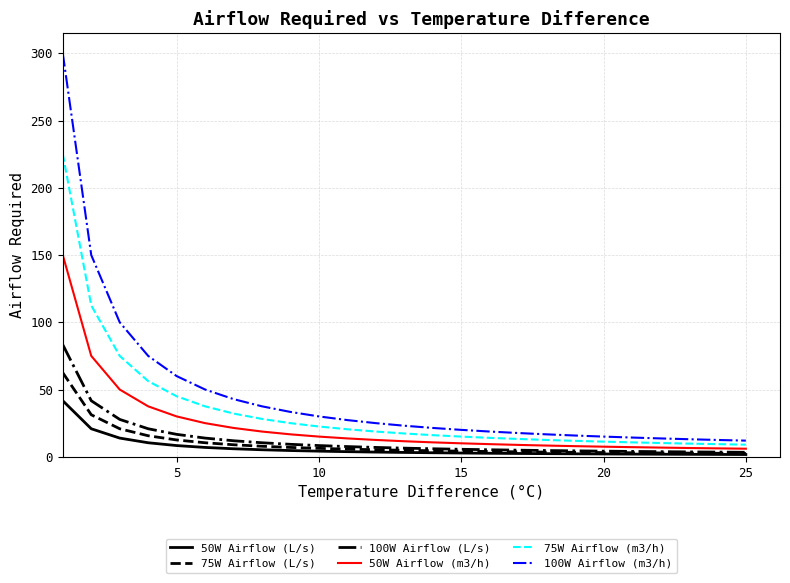

What is the highest value of the 75W Airflow (m3/h) series?

225.0